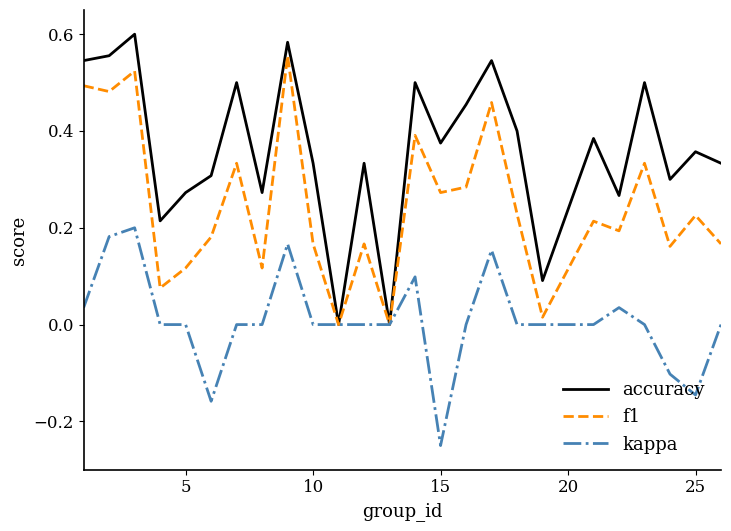

Which series has the widest spread of values?

accuracy